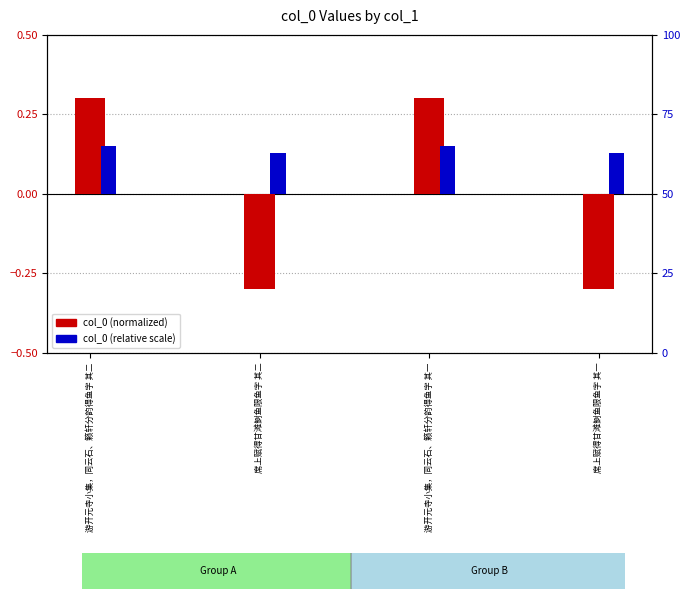

What is the value of the col_0 (relative scale) bar at the 2nd from the left?

0.1